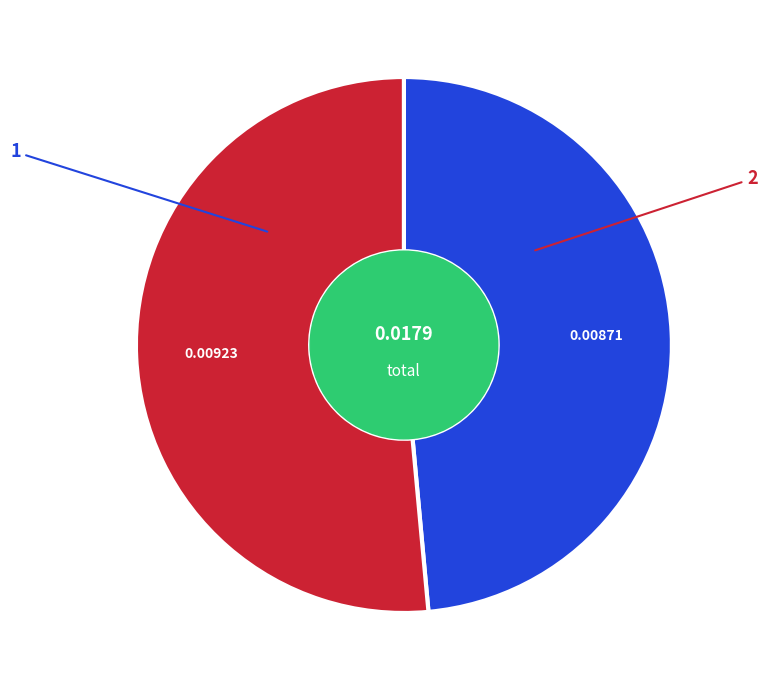

Does any single category account for the majority?

Yes